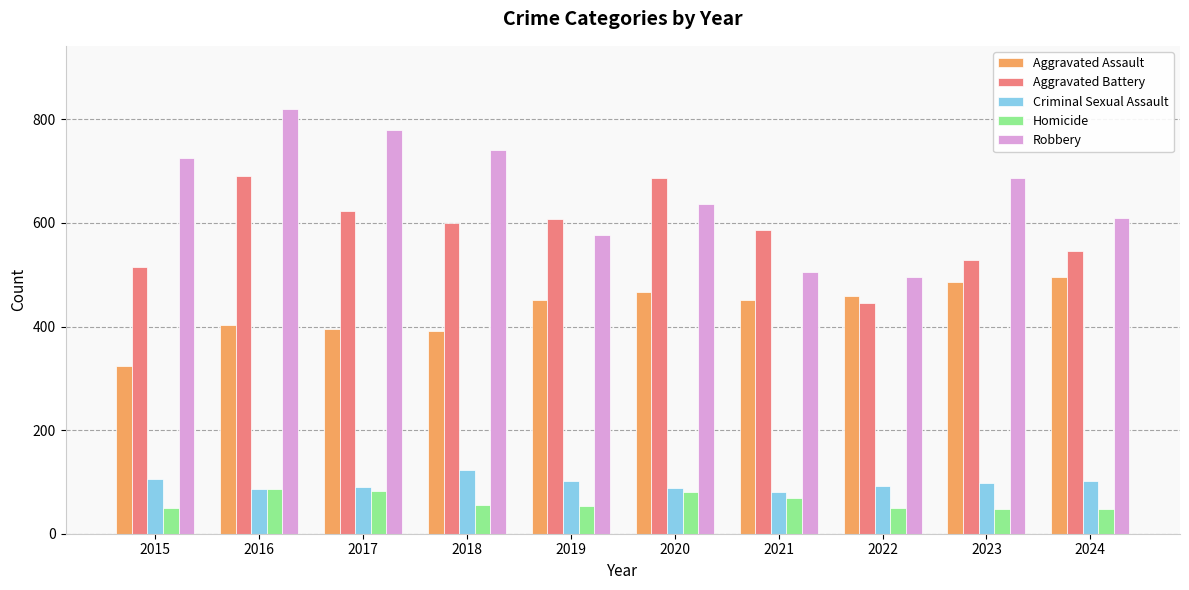

List the series in order of their peak value, lowest first.

Homicide, Criminal Sexual Assault, Aggravated Assault, Aggravated Battery, Robbery